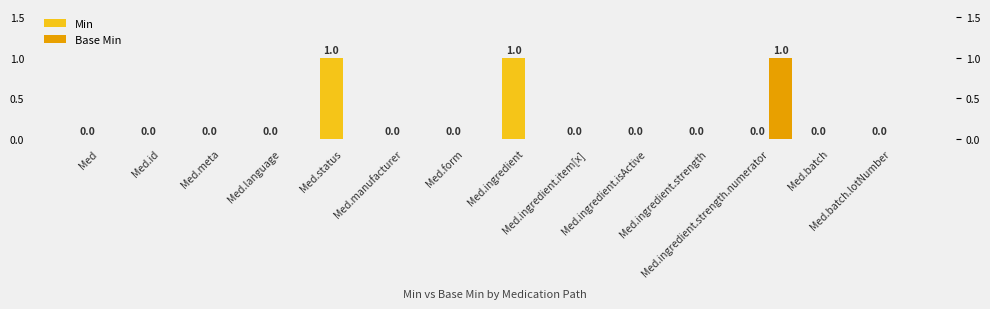

The Min series shows 0 at Med.ingredient.item[x]. True or false?

True